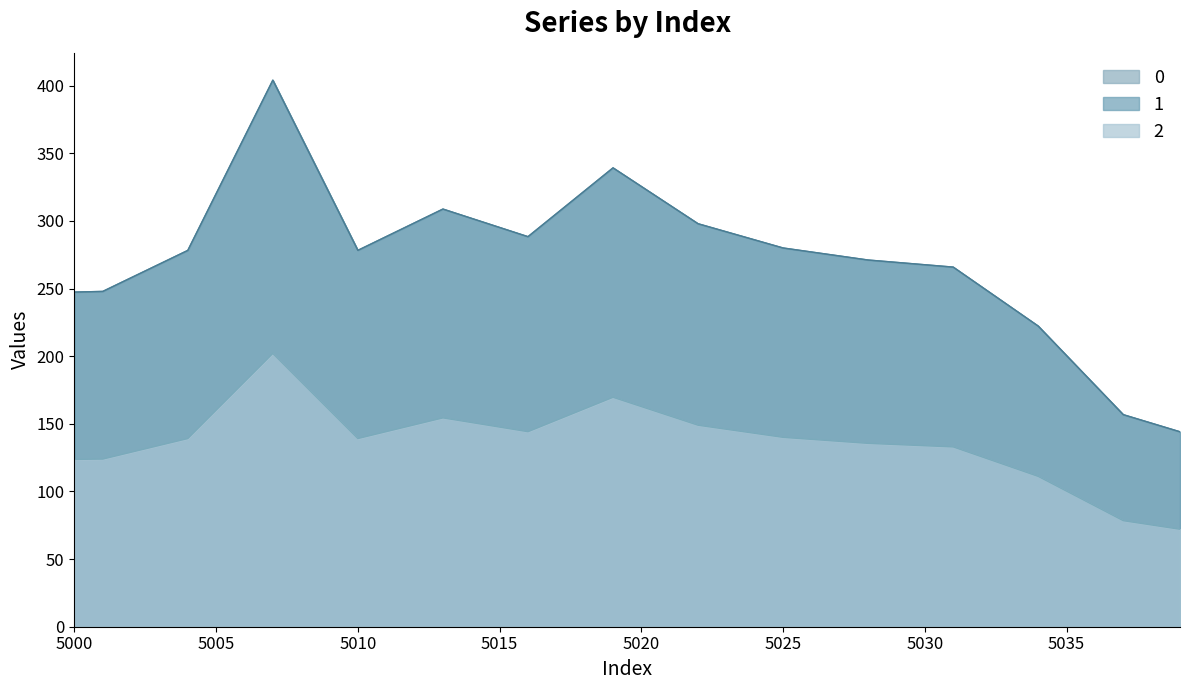

Does the chart have visible grid lines?

No